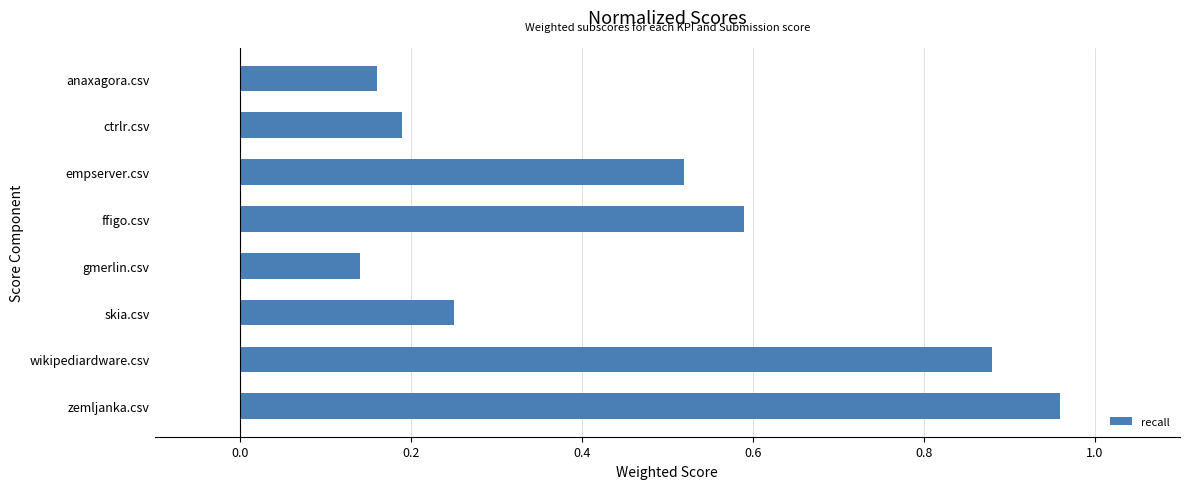

Rank the categories by value from highest to lowest.

zemljanka.csv, wikipediardware.csv, ffigo.csv, empserver.csv, skia.csv, ctrlr.csv, anaxagora.csv, gmerlin.csv